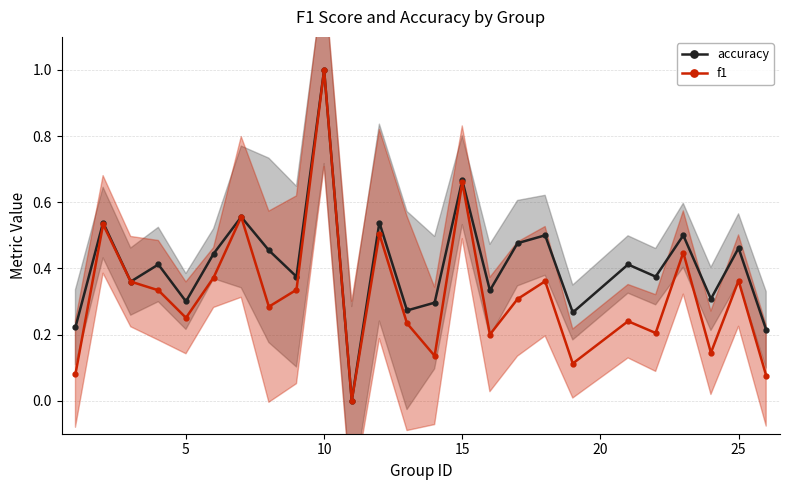

True or false: f1 and accuracy cross at least once.

False